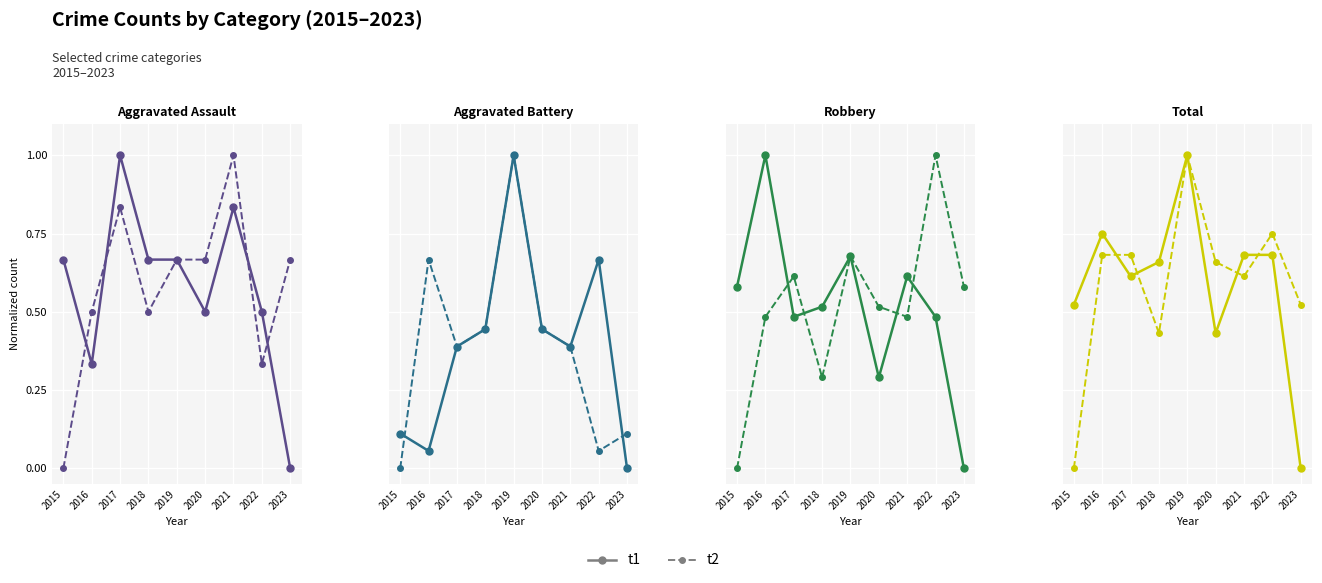

Between 2021 and 2022, which is larger?

2021